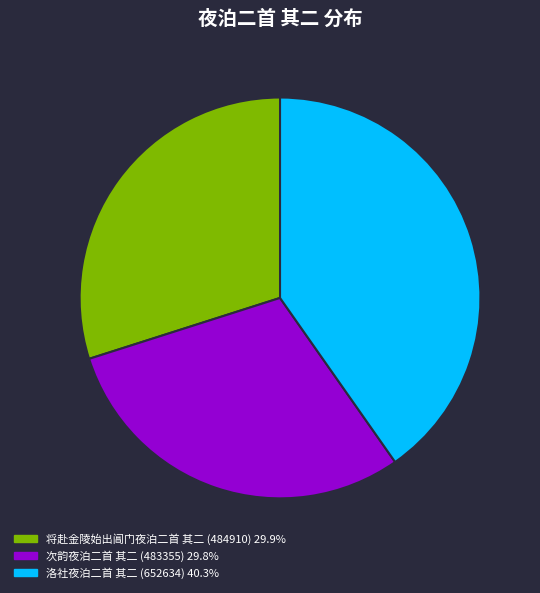

Does 洛社夜泊二首 其二 account for over 50% of the chart?

No